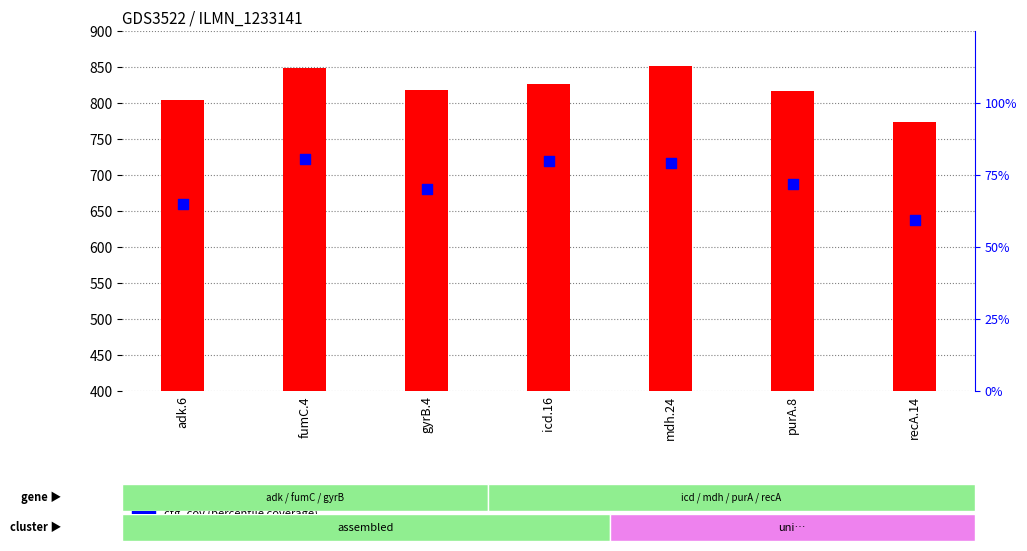

Is the value of ref_base_assembled at recA.14 greater than the value of ctg_cov at purA.8?

Yes